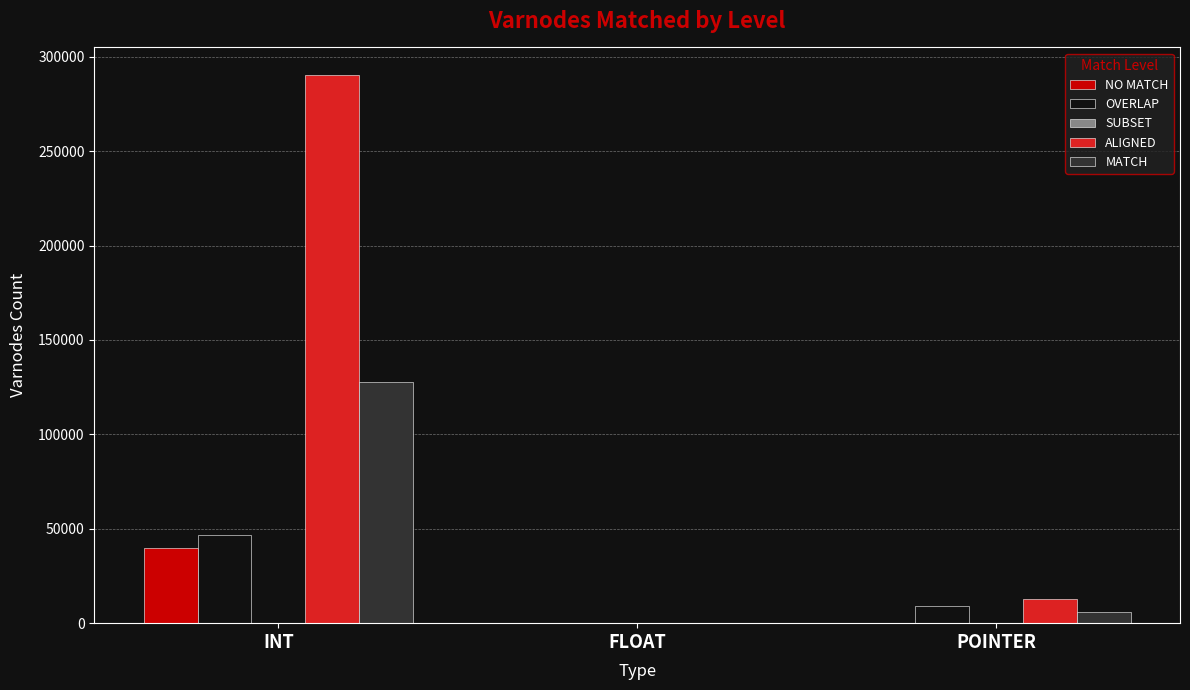

How many groups of bars are there?

3